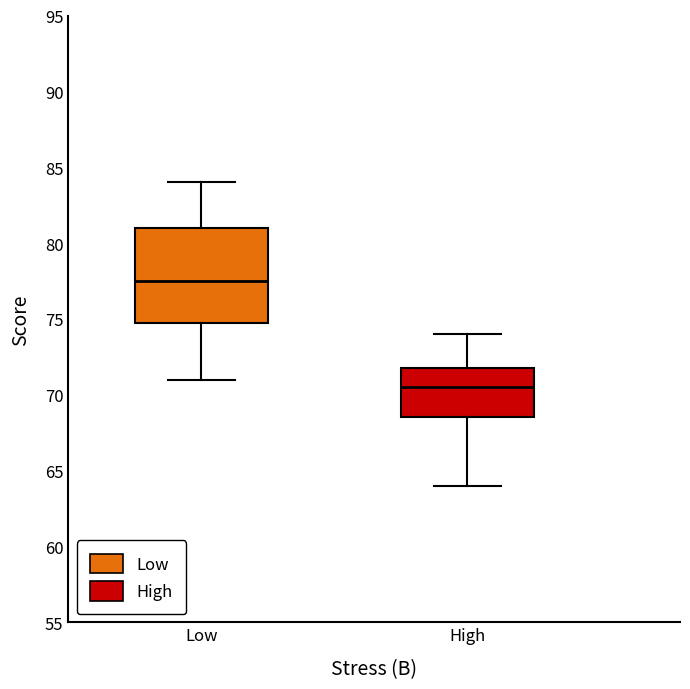

Comparing the boxes themselves (not the whiskers), which one is the tallest?

Low